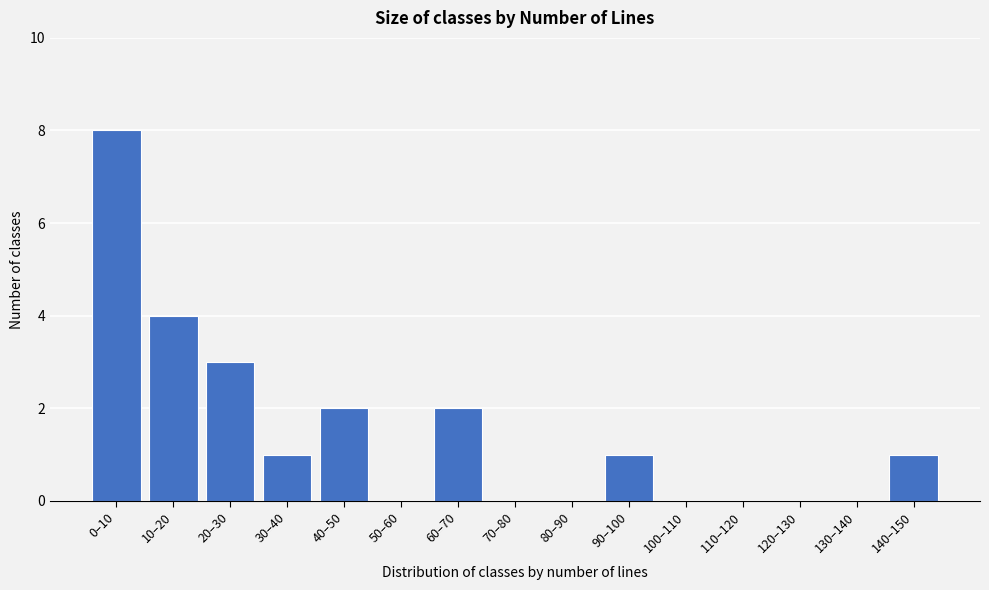

Reading left to right, transcribe all the data shown in this chart.

0–10=8	10–20=4	20–30=3	30–40=1	40–50=2	50–60=0	60–70=2	70–80=0	80–90=0	90–100=1	100–110=0	110–120=0	120–130=0	130–140=0	140–150=1